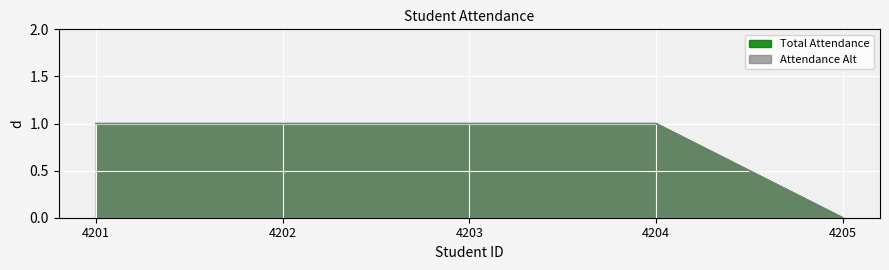

How many series are shown in this chart?

2